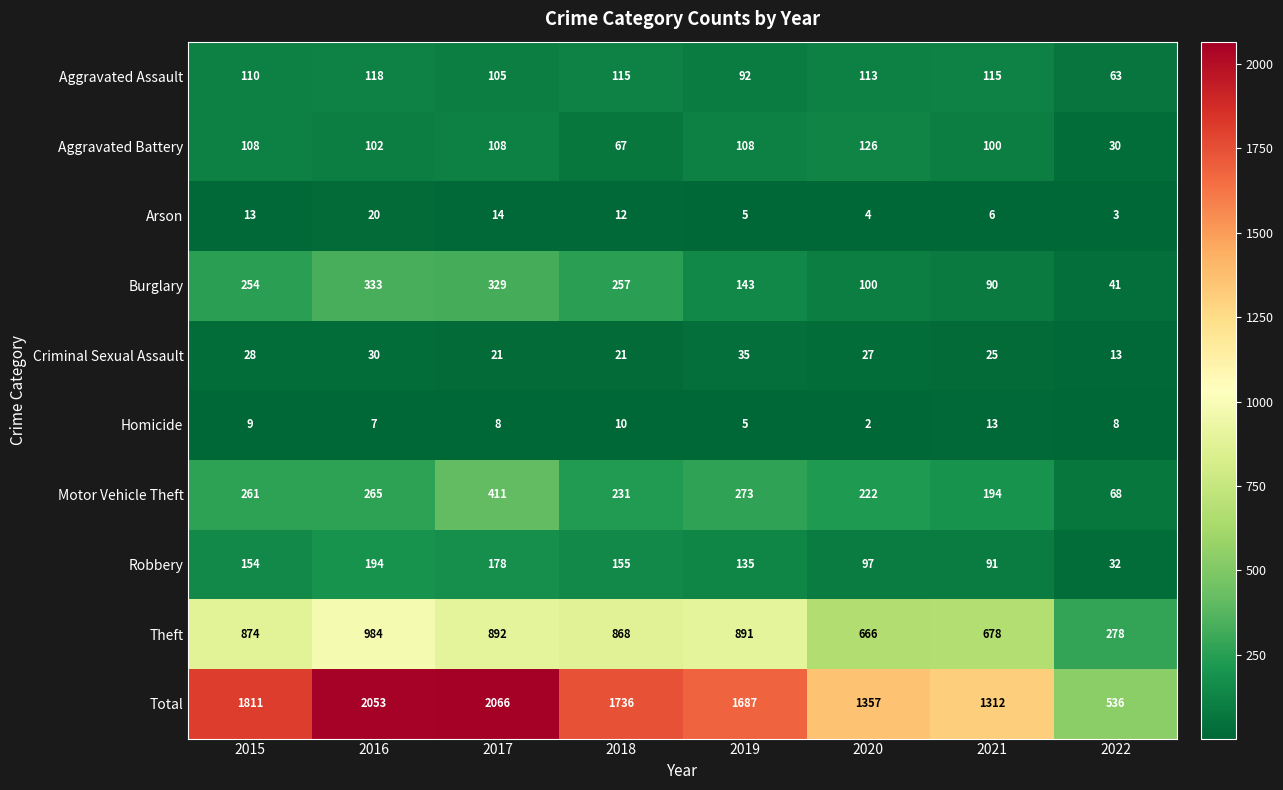

Rank the series by their maximum value, from highest to lowest.

Total, Theft, Motor Vehicle Theft, Burglary, Robbery, Aggravated Battery, Aggravated Assault, Criminal Sexual Assault, Arson, Homicide